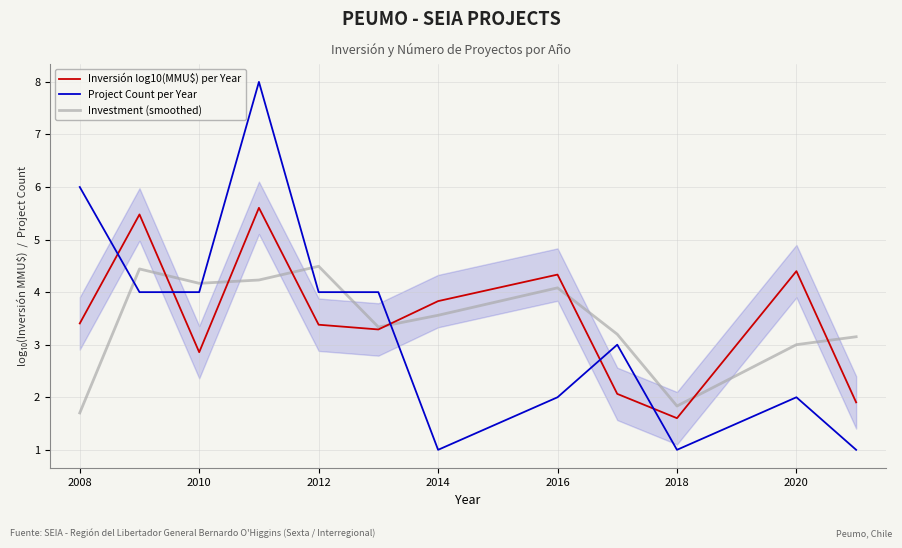

What is the highest value of the Investment (smoothed) series?

4.5